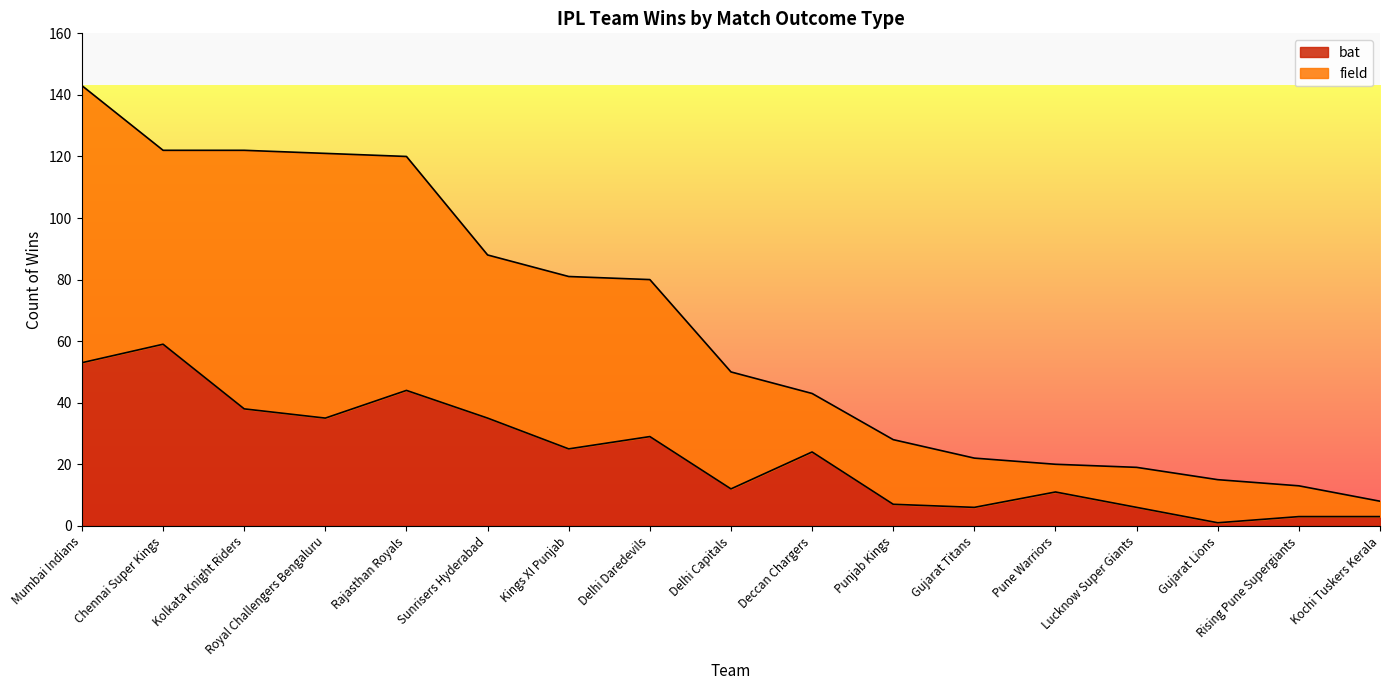

What are all the series names shown in the legend?

bat, field